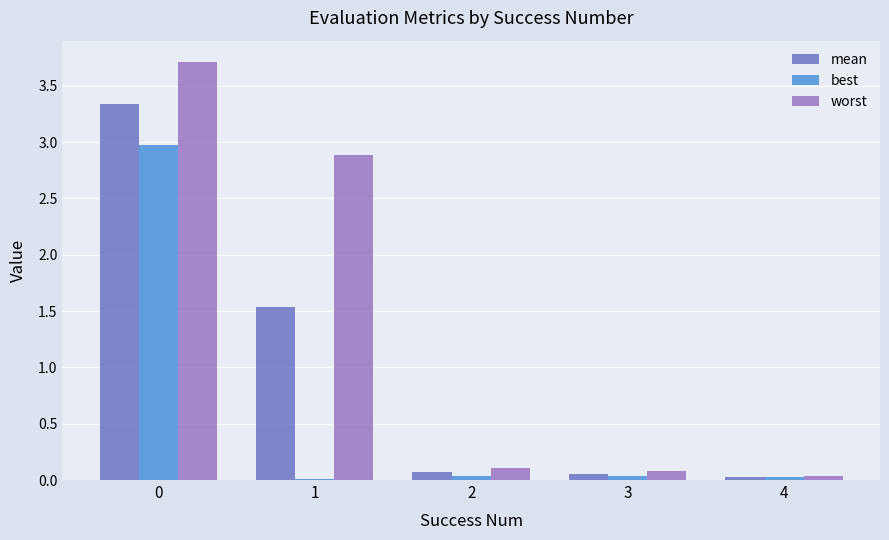

Which series has the largest total across all categories?

worst